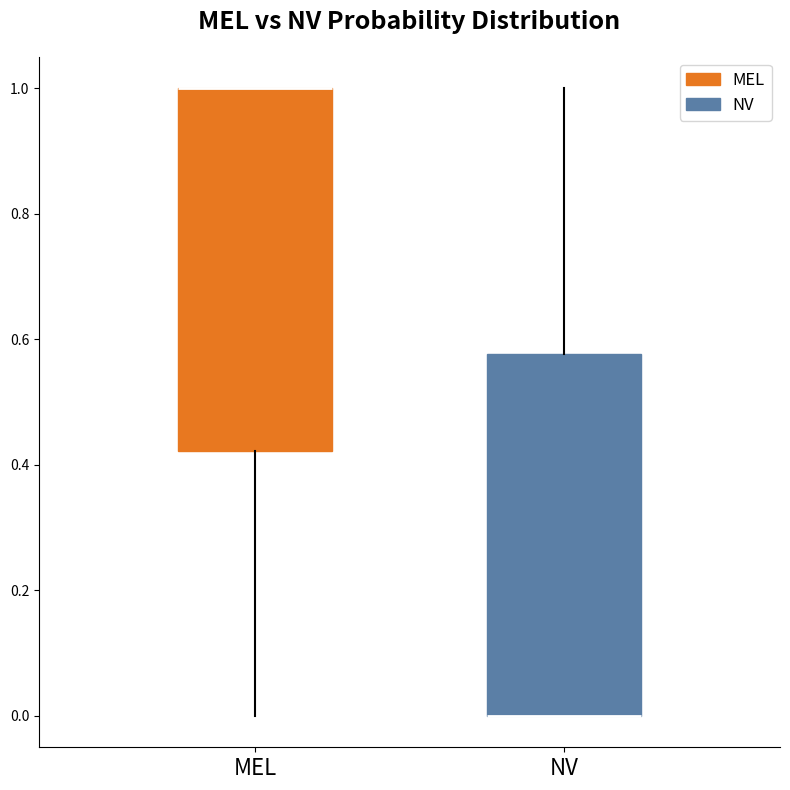

Reading left to right, read every box against the y-axis: the position of its median line, the range the box covers, and the ends of its whiskers. The values are not printed on the chart, so give them approximately, as read against the axis.

MEL: median 1.00 (drawn on the box's upper edge), box 0.42 to 1.00, whiskers 0.00 to 1.00
NV: median 0.00 (drawn on the box's lower edge), box 0.00 to 0.58, whiskers 0.00 to 1.00